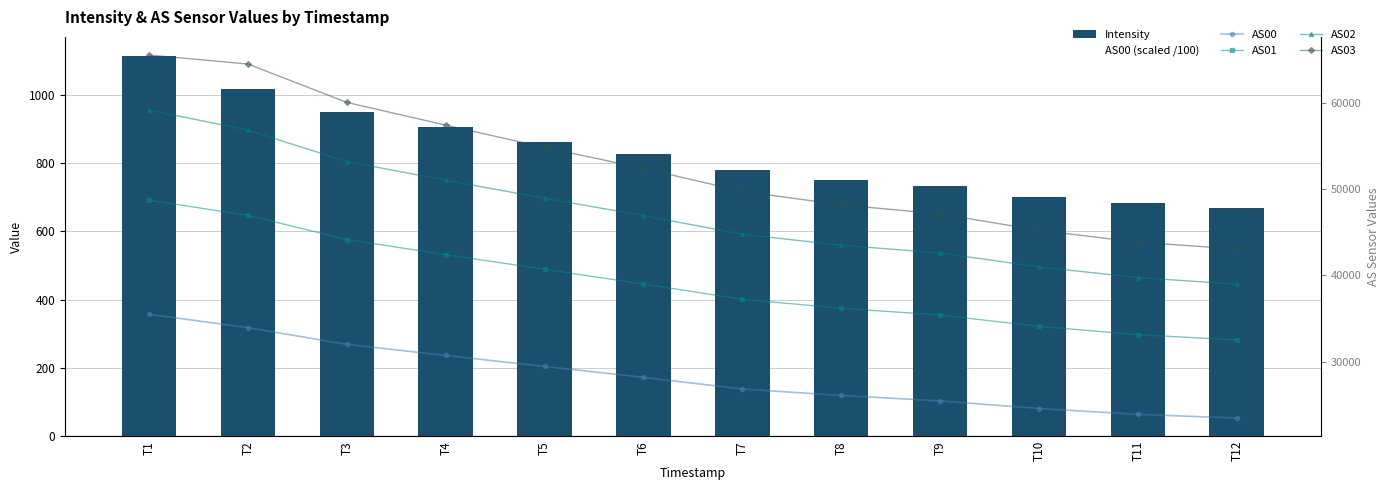

What is the average value of the AS03 series?

52659.9